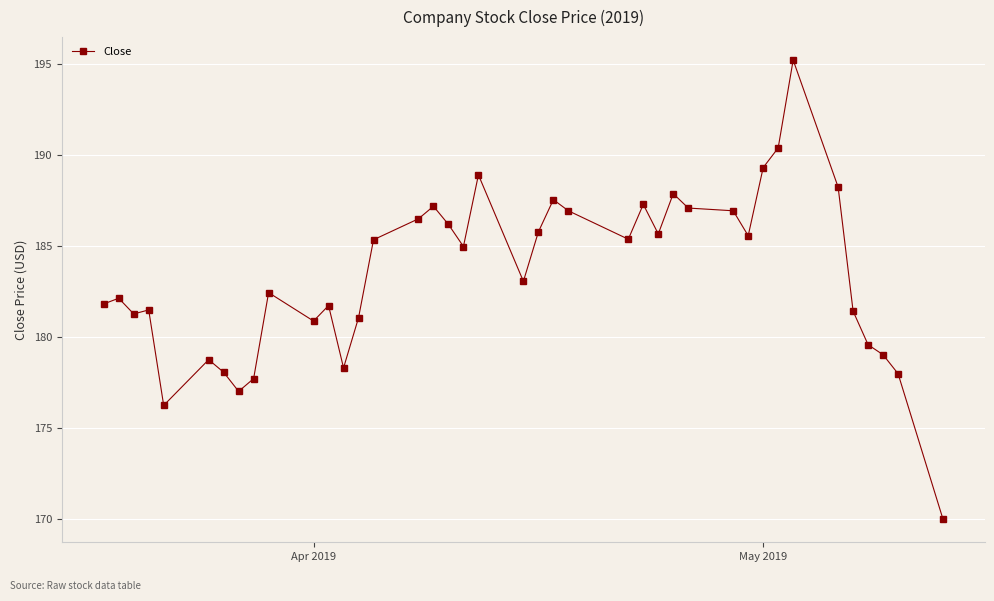

How many categories are shown in the chart?

40